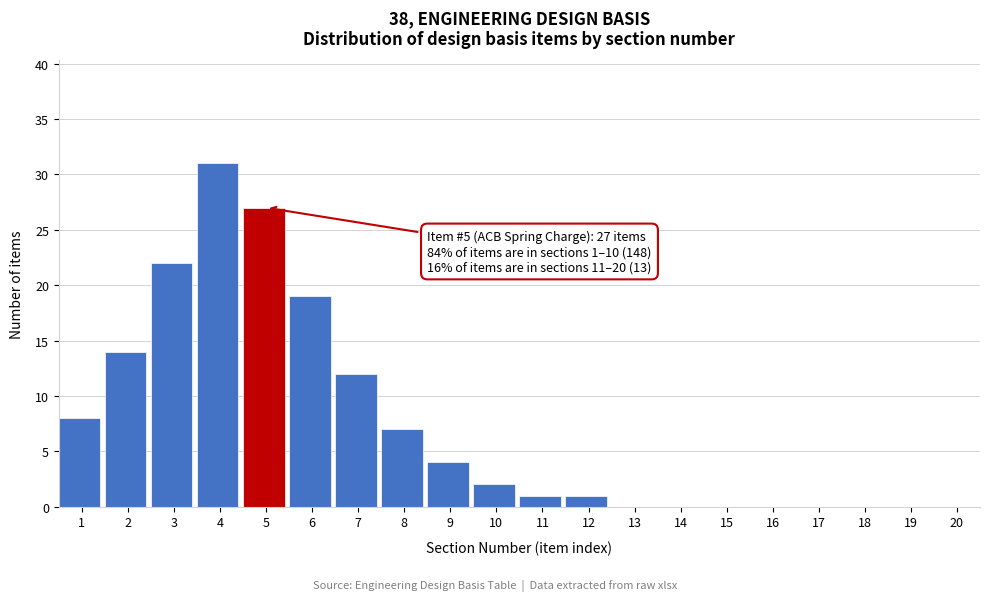

Reading left to right, what are all the values shown in this chart?

1=8	2=14	3=22	4=31	5=27	6=19	7=12	8=7	9=4	10=2	11=1	12=1	13=0	14=0	15=0	16=0	17=0	18=0	19=0	20=0